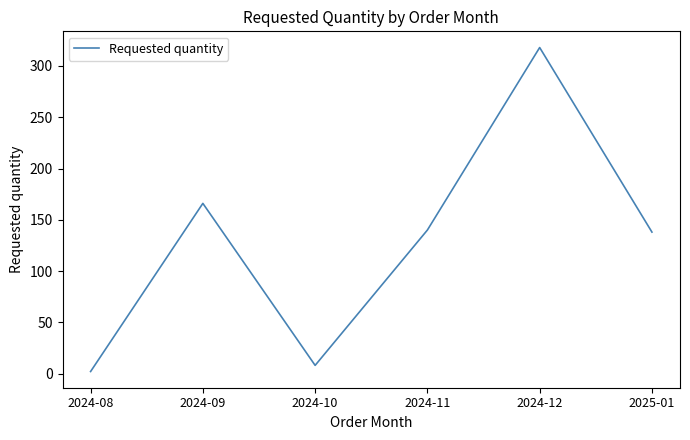

How many values are below 140?

3